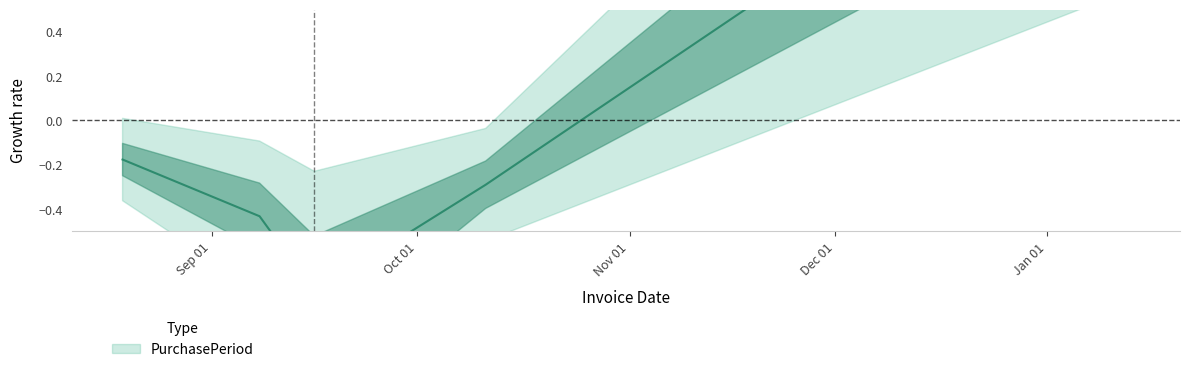

The chart shows a value of -0.4 at 2016-10-11. True or false?

False